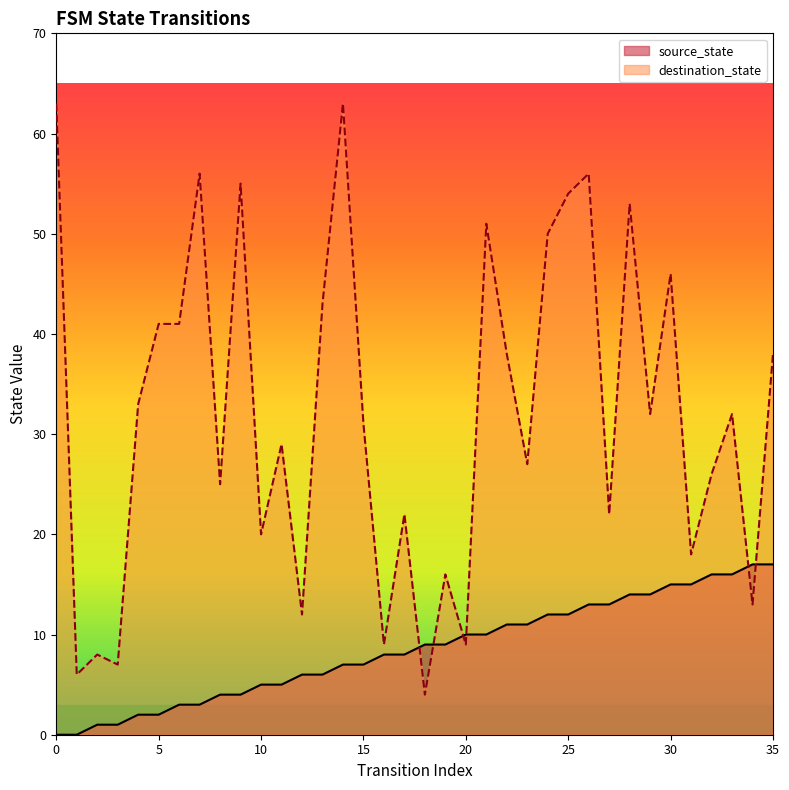

What is the average value of the destination_state series?

32